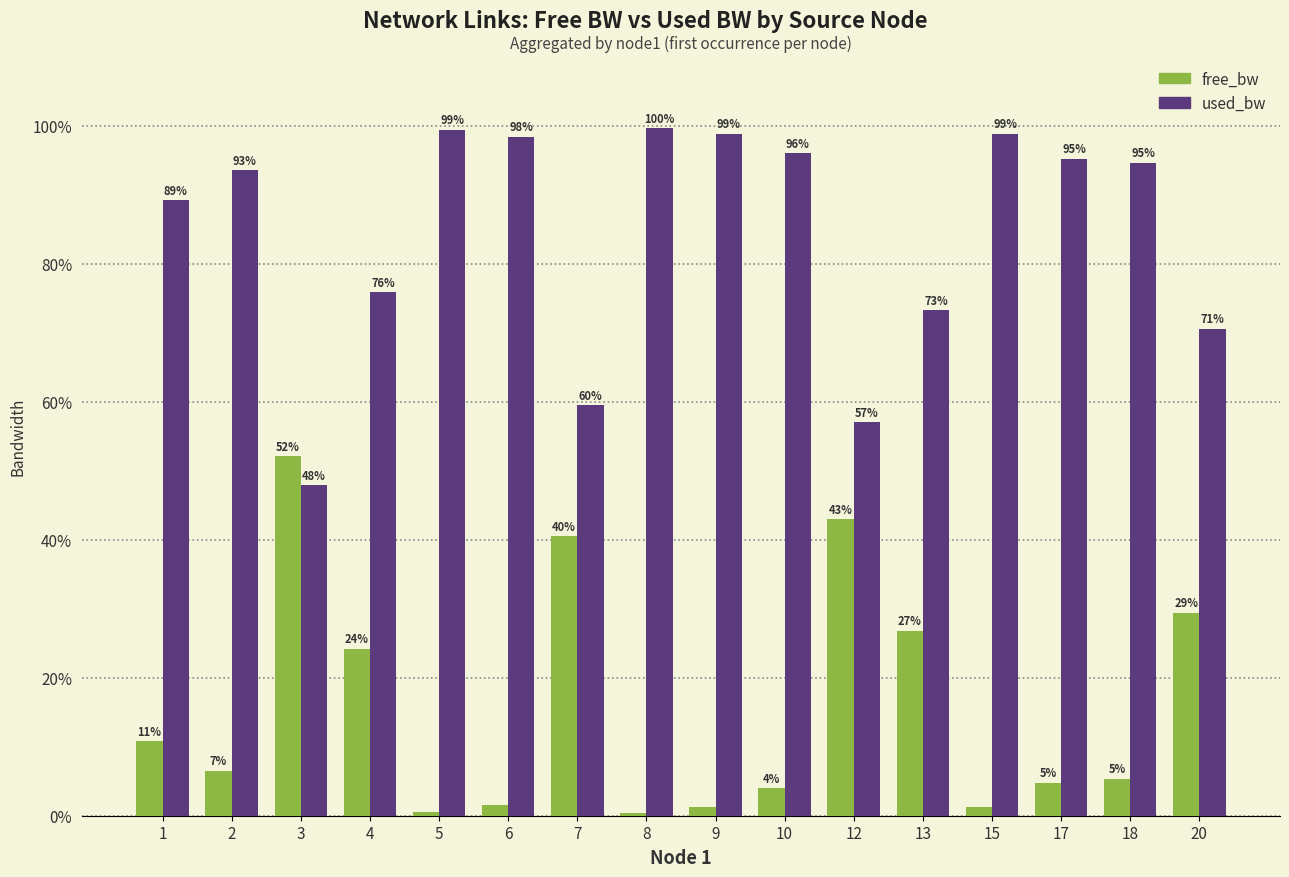

Is it true that free_bw equals 4.0 at 10?

True